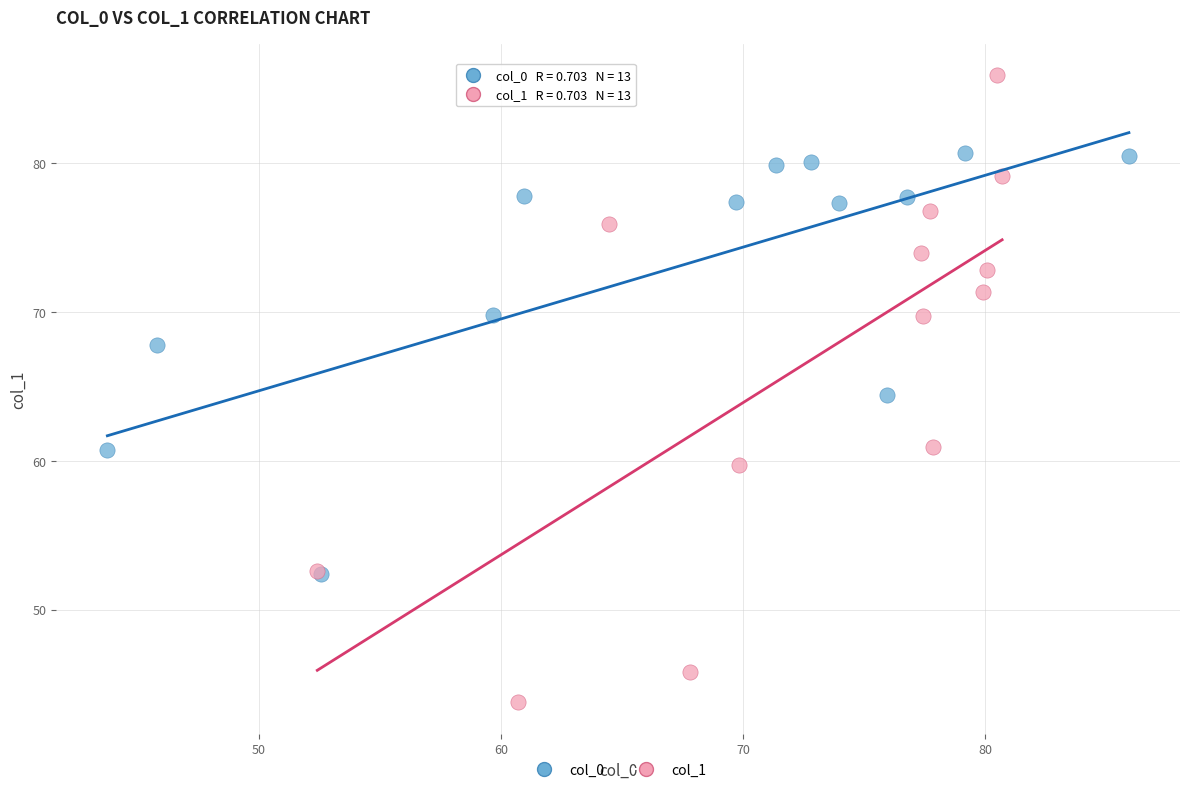

Which series reaches the maximum Y coordinate?

col_1